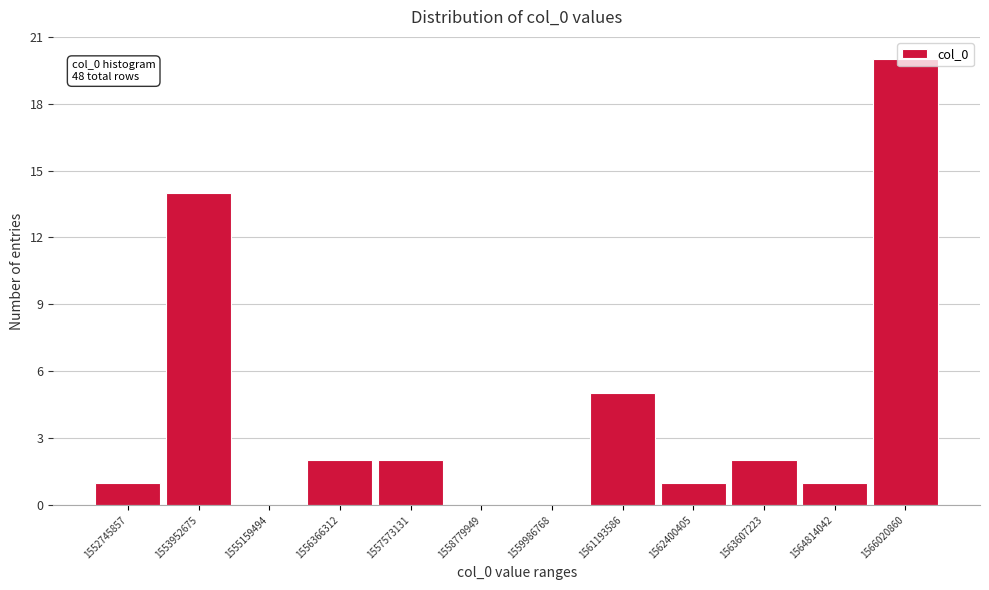

The value at 1553952675 is 14. True or false?

True